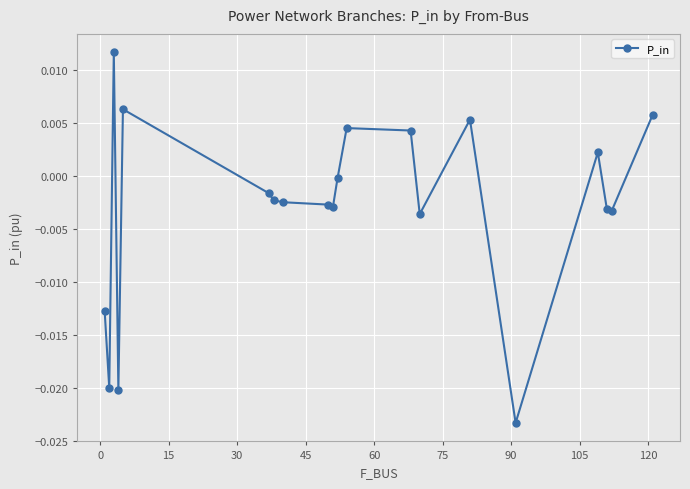

True or false: there are more than 2 points higher than both neighbors.

True